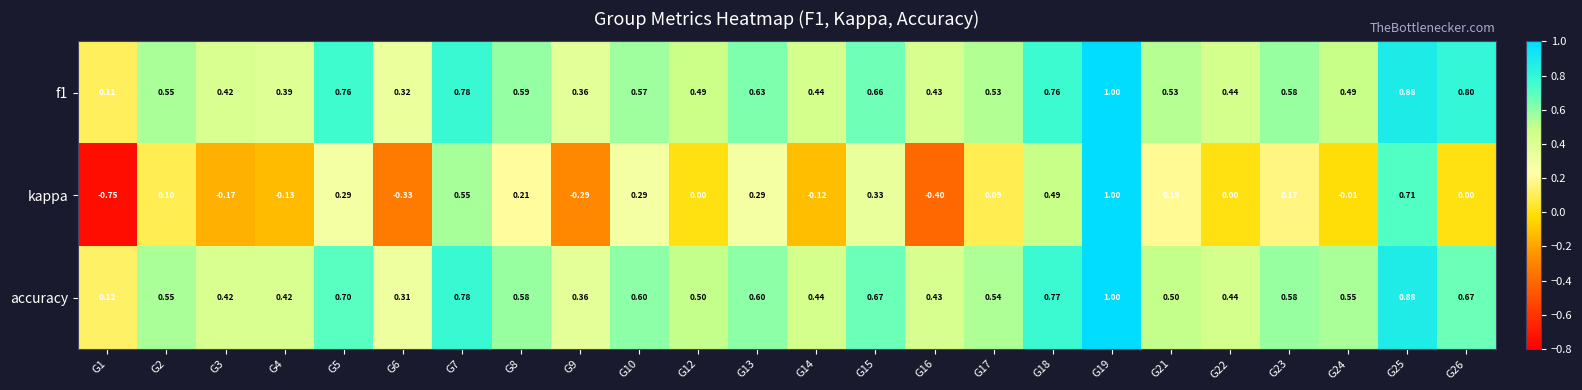

What is the spread (max minus min) of values at G14?

0.6